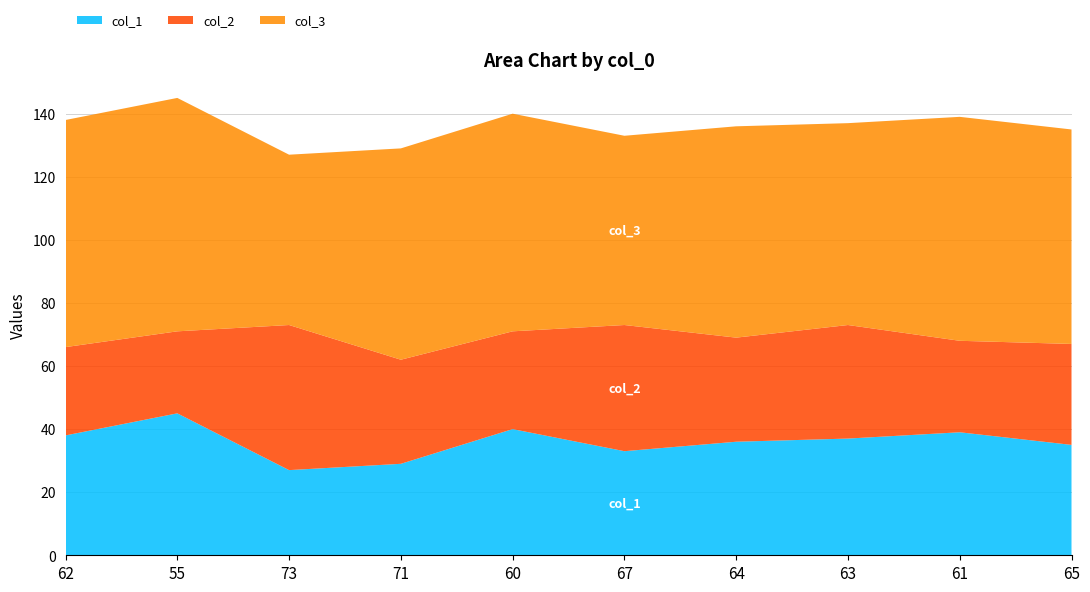

Reading right to left, extract all data points from this chart.

col_1: 35	39	37	36	33	40	29	27	45	38
col_2: 32	29	36	33	40	31	33	46	26	28
col_3: 68	71	64	67	60	69	67	54	74	72